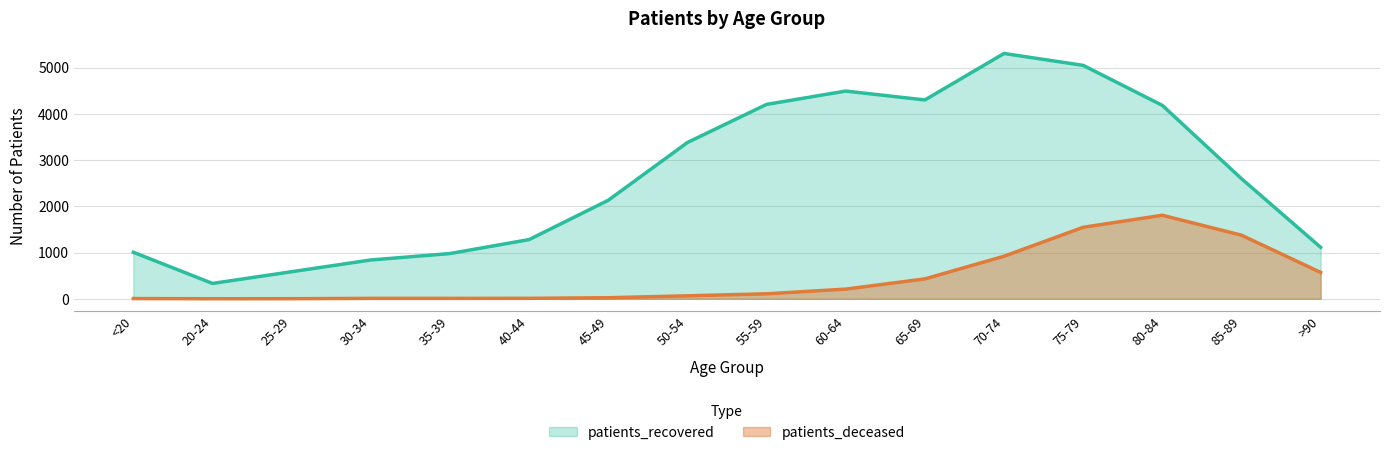

What is the value of the patients_recovered point at the 10th from the left?

4491